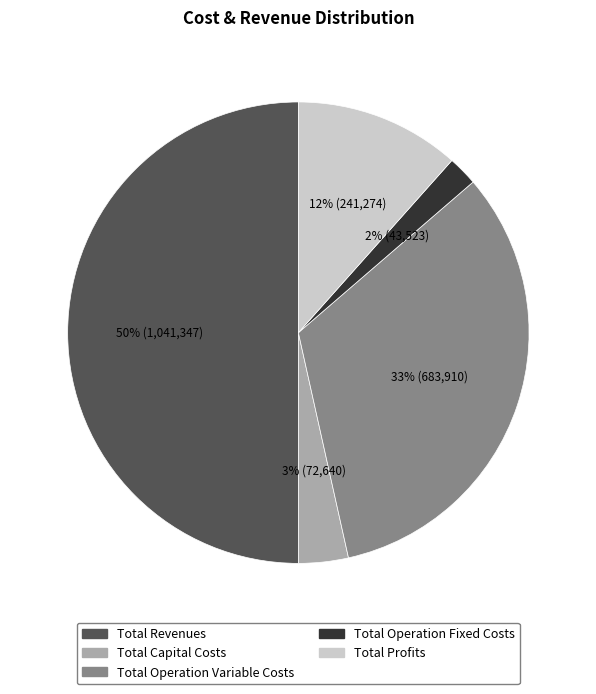

To the nearest percent, what percentage of the pie is Total Operation Fixed Costs?

2%